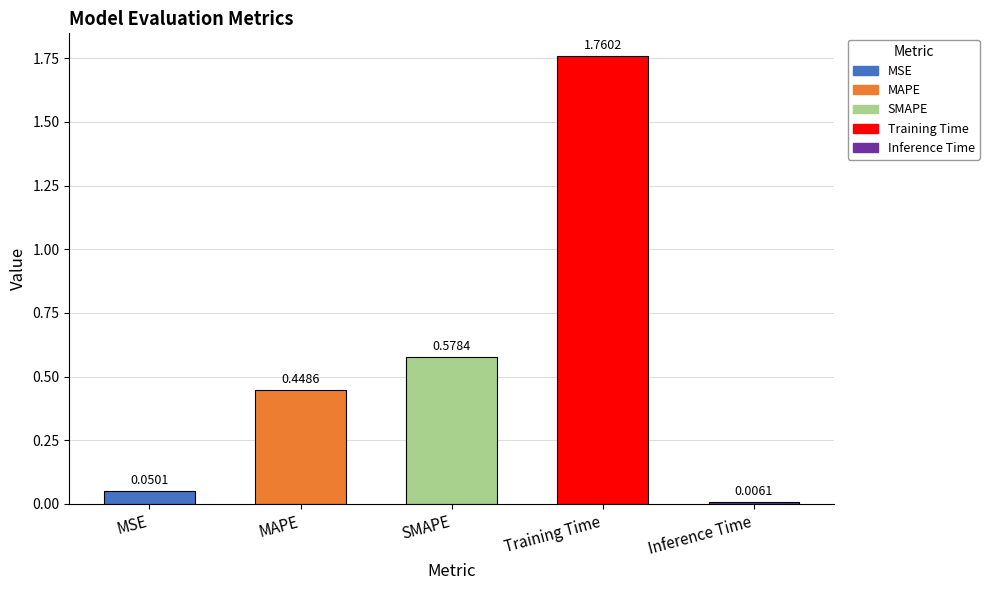

What is the change in value from MSE to SMAPE?

+0.5